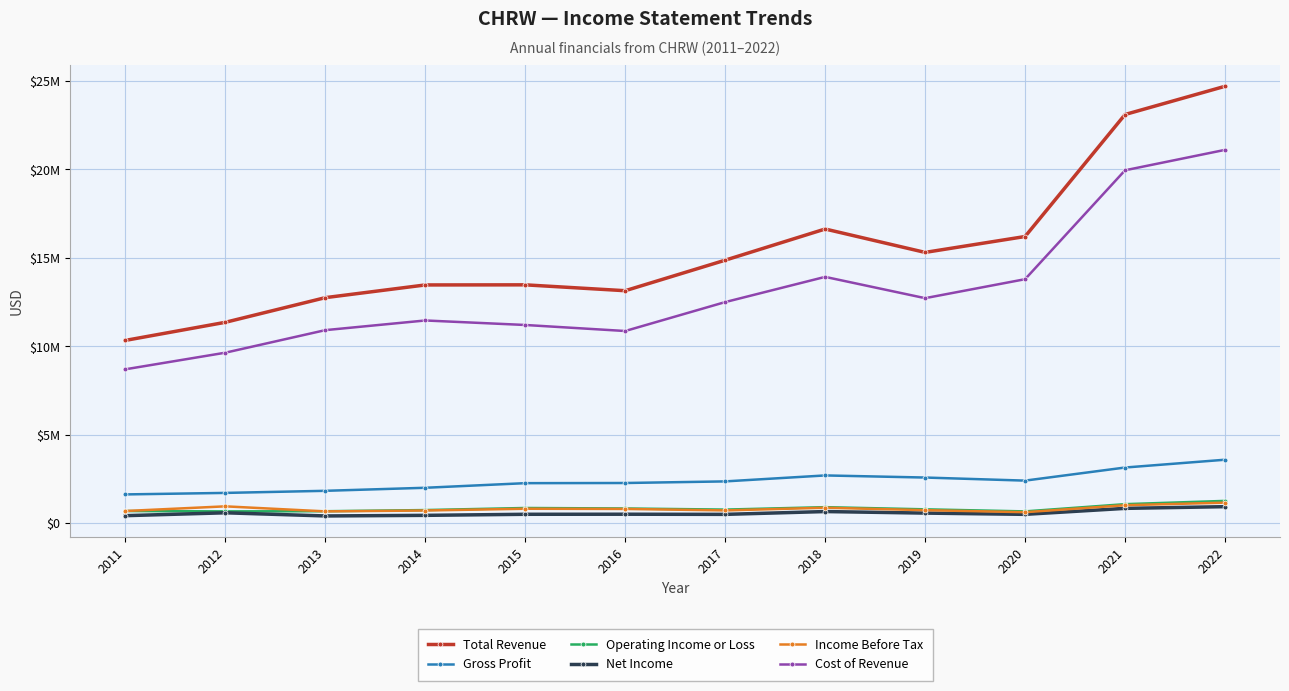

How many data points does each series have?

12